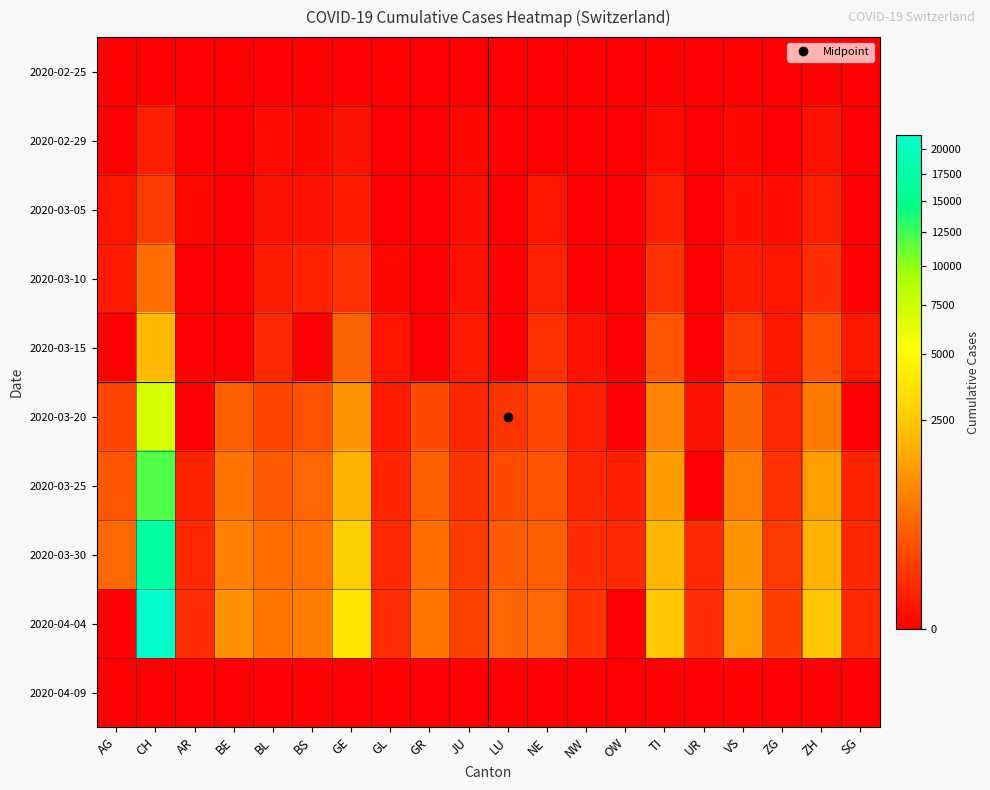

Reading right to left, transcribe all the data shown in this chart.

2020-02-25: SG=0	ZH=0	ZG=0	VS=0	UR=0	TI=0	OW=0	NW=0	NE=0	LU=0	JU=0	GR=0	GL=0	GE=0	BS=0	BL=0	BE=0	AR=0	CH=0	AG=0
2020-02-29: SG=0	ZH=6	ZG=0	VS=1	UR=0	TI=2	OW=0	NW=0	NE=0	LU=0	JU=1	GR=0	GL=0	GE=8	BS=1	BL=2	BE=0	AR=0	CH=23	AG=0
2020-03-05: SG=0	ZH=23	ZG=2	VS=5	UR=0	TI=25	OW=0	NW=0	NE=9	LU=0	JU=4	GR=0	GL=0	GE=17	BS=8	BL=6	BE=0	AR=1	CH=125	AG=9
2020-03-10: SG=0	ZH=62	ZG=10	VS=22	UR=0	TI=75	OW=0	NW=0	NE=31	LU=0	JU=7	GR=0	GL=1	GE=76	BS=33	BL=22	BE=0	AR=0	CH=542	AG=17
2020-03-15: SG=13	ZH=250	ZG=13	VS=115	UR=0	TI=293	OW=0	NW=8	NE=74	LU=0	JU=19	GR=0	GL=10	GE=423	BS=0	BL=54	BE=0	AR=0	CH=2072	AG=0
2020-03-20: SG=0	ZH=711	ZG=48	VS=436	UR=7	TI=849	OW=0	NW=28	NE=189	LU=92	JU=44	GR=226	GL=20	GE=1194	BS=270	BL=184	BE=377	AR=0	CH=7005	AG=168
2020-03-25: SG=35	ZH=1368	ZG=80	VS=793	UR=0	TI=1354	OW=27	NW=44	NE=280	LU=228	JU=92	GR=393	GL=40	GE=1837	BS=462	BL=341	BE=624	AR=34	CH=11968	AG=319
2020-03-30: SG=42	ZH=1859	ZG=112	VS=1144	UR=53	TI=1962	OW=46	NW=63	NE=378	LU=351	JU=128	GR=535	GL=51	GE=2721	BS=617	BL=539	BE=826	AR=50	CH=16918	AG=481
2020-04-04: SG=47	ZH=2461	ZG=146	VS=1416	UR=66	TI=2442	OW=0	NW=80	NE=452	LU=469	JU=154	GR=657	GL=61	GE=3753	BS=767	BL=656	BE=1106	AR=66	CH=21530	AG=0
2020-04-09: SG=0	ZH=0	ZG=0	VS=0	UR=0	TI=0	OW=0	NW=0	NE=0	LU=0	JU=0	GR=0	GL=0	GE=0	BS=0	BL=0	BE=0	AR=0	CH=0	AG=0